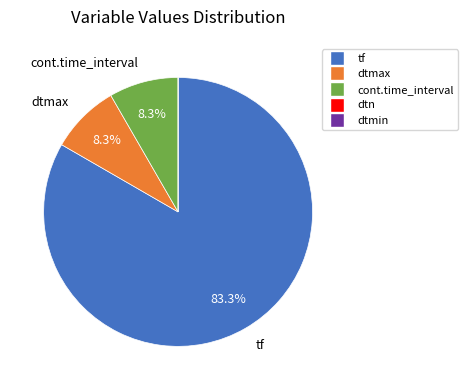

What is the total percentage of tf and dtmax?

91.7%